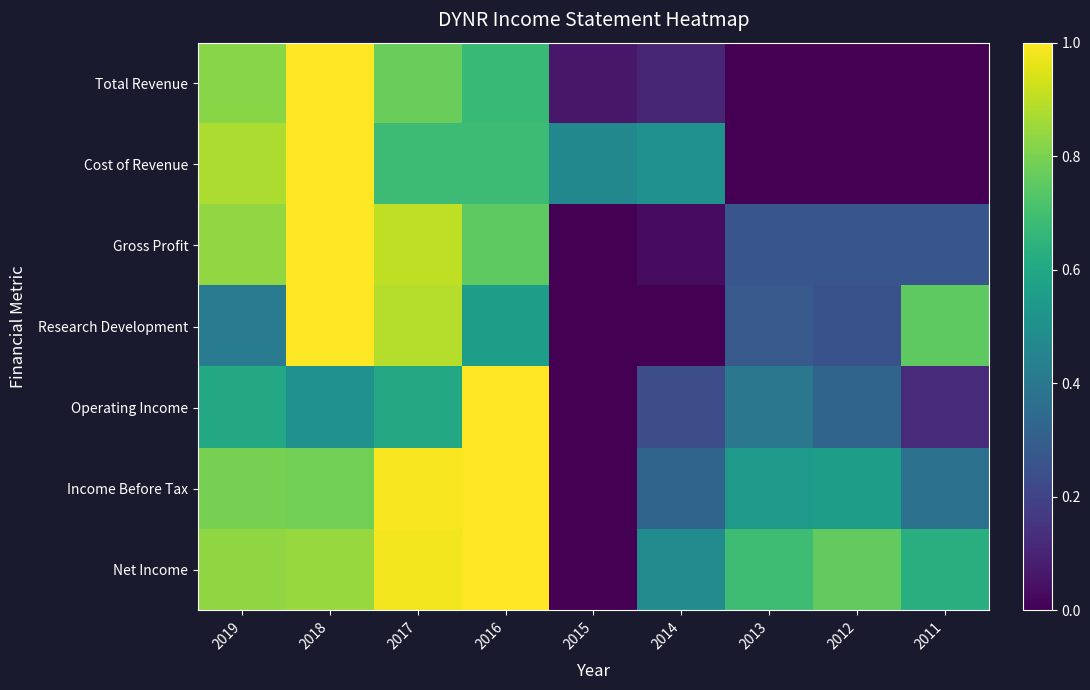

Which series has the largest range (max minus min)?

Total Revenue